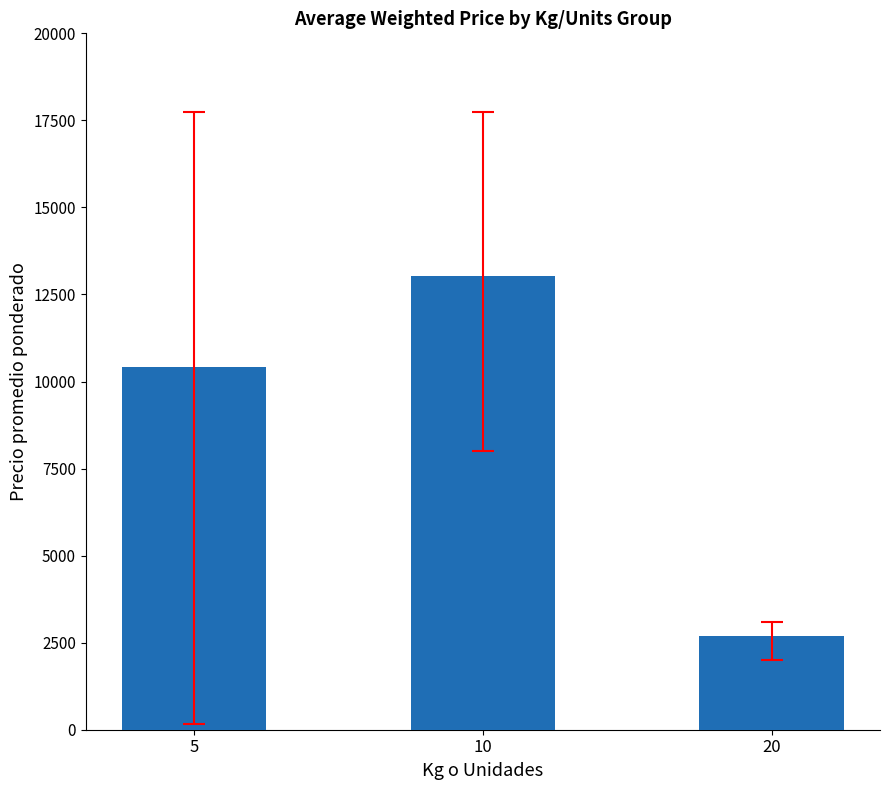

Is it true that the value at 5 is 10426.5?

True